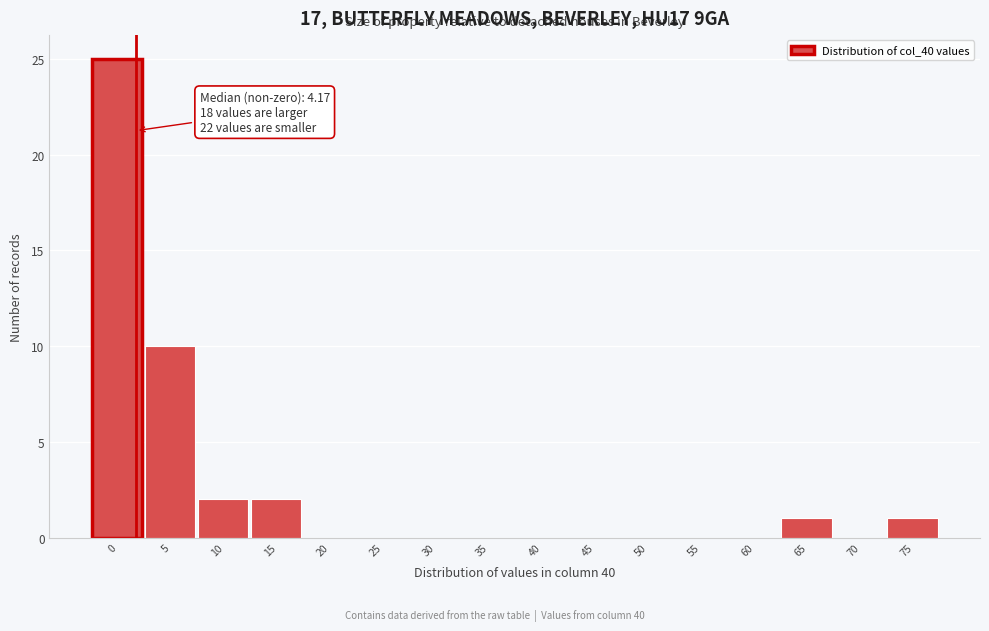

Reading right to left, transcribe all the data shown in this chart.

75=1	70=0	65=1	60=0	55=0	50=0	45=0	40=0	35=0	30=0	25=0	20=0	15=2	10=2	5=10	0=25